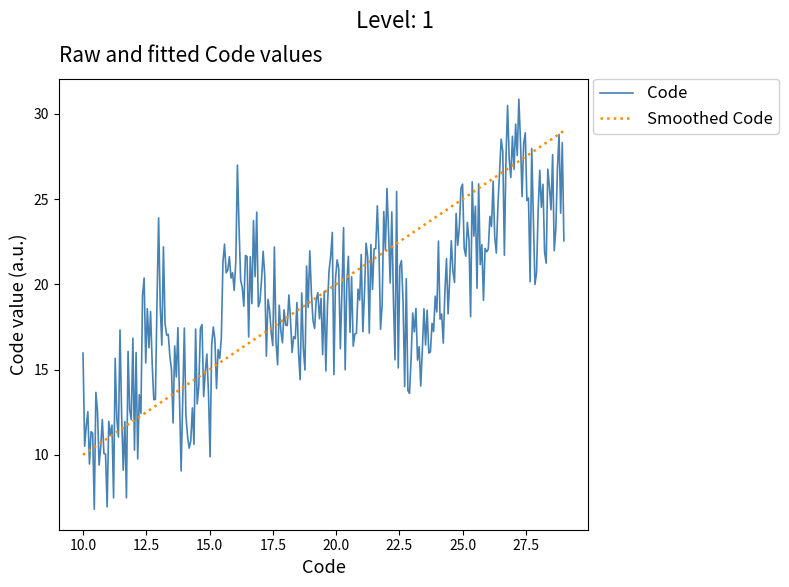

What is the highest value of the Smoothed Code series?

29.0